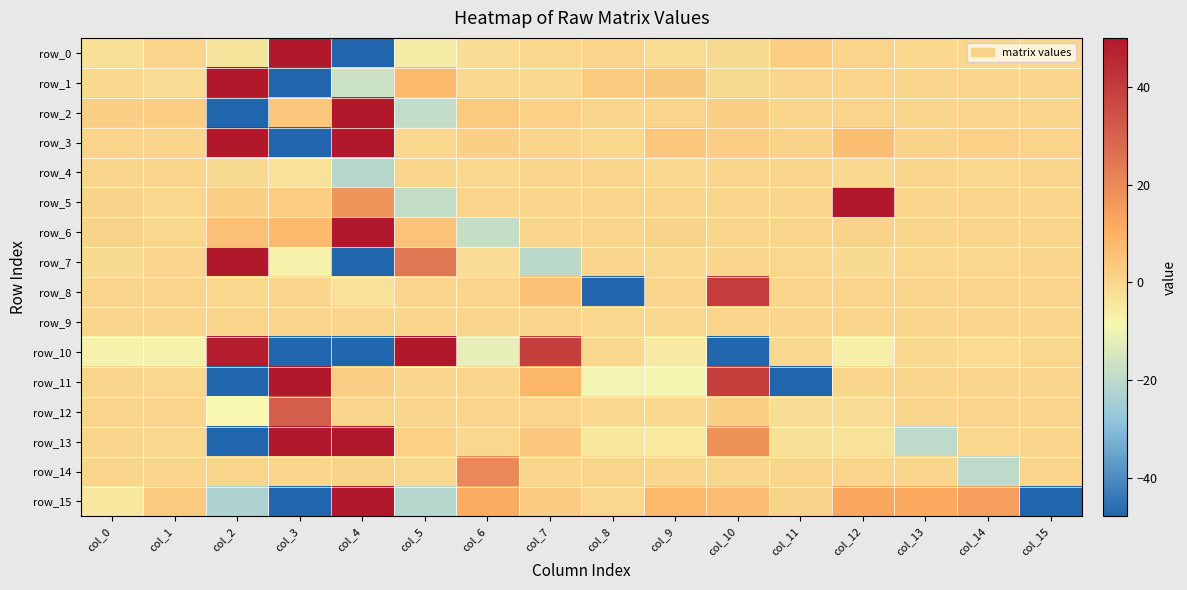

Between col_10 and col_15, which series saw the biggest shift?

row_15